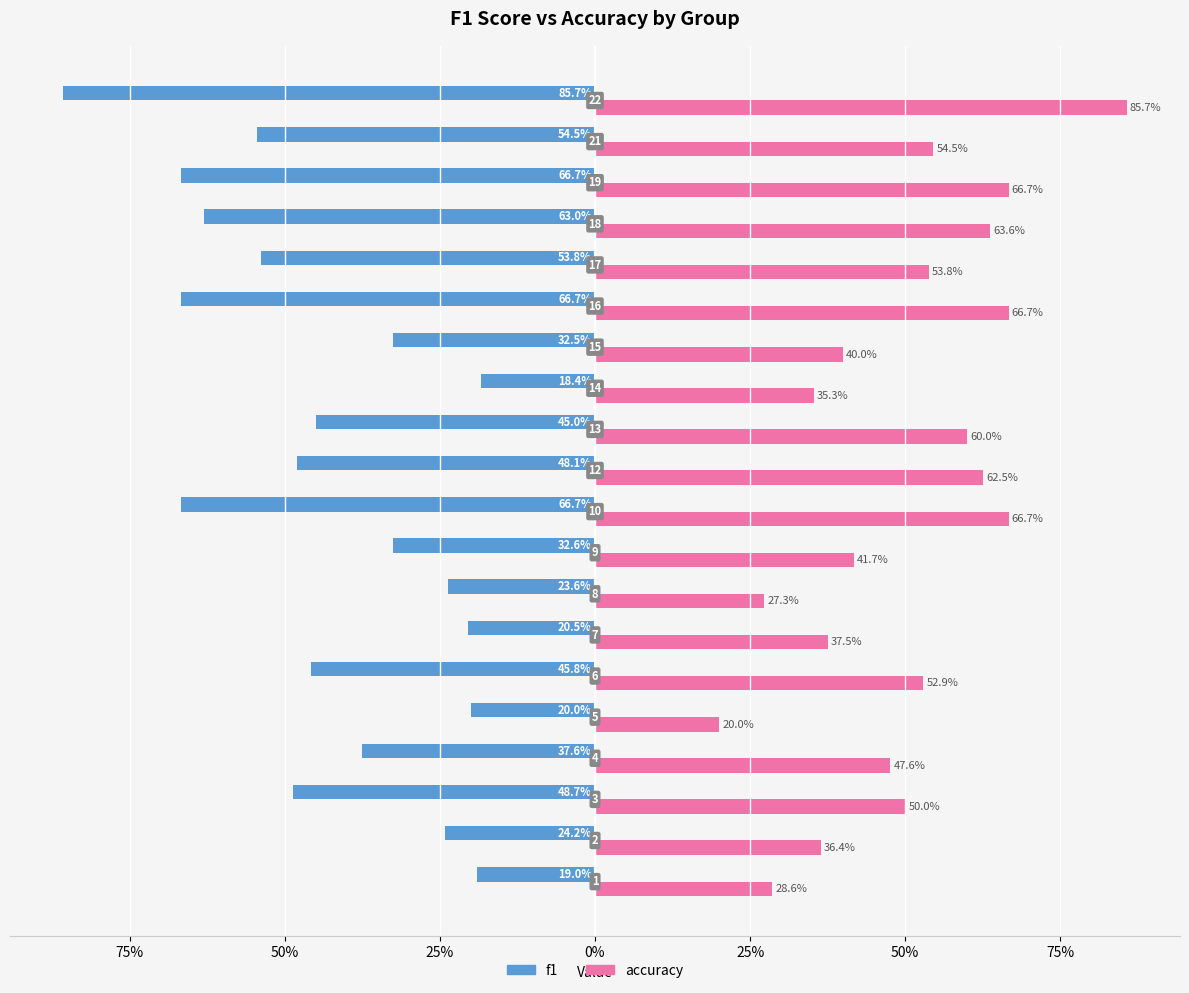

Does the chart contain stacked bars?

No